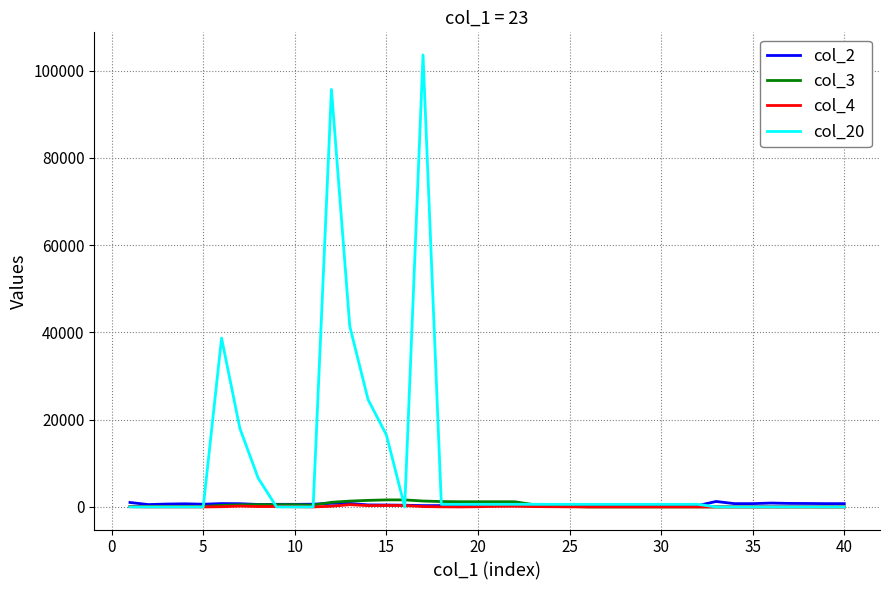

Which series has the largest total across all categories?

col_20